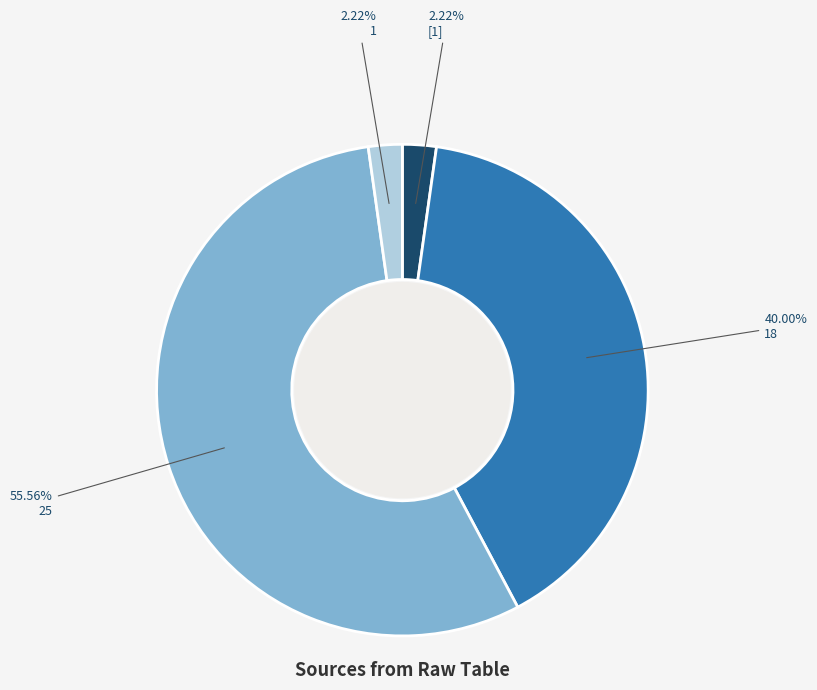

Is there a majority slice in this chart?

Yes